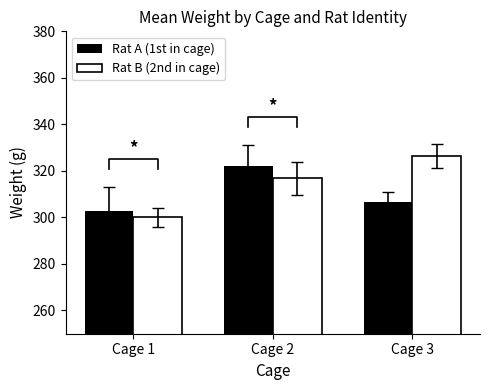

How many values in the Rat B (2nd in cage) series are below 316?

1